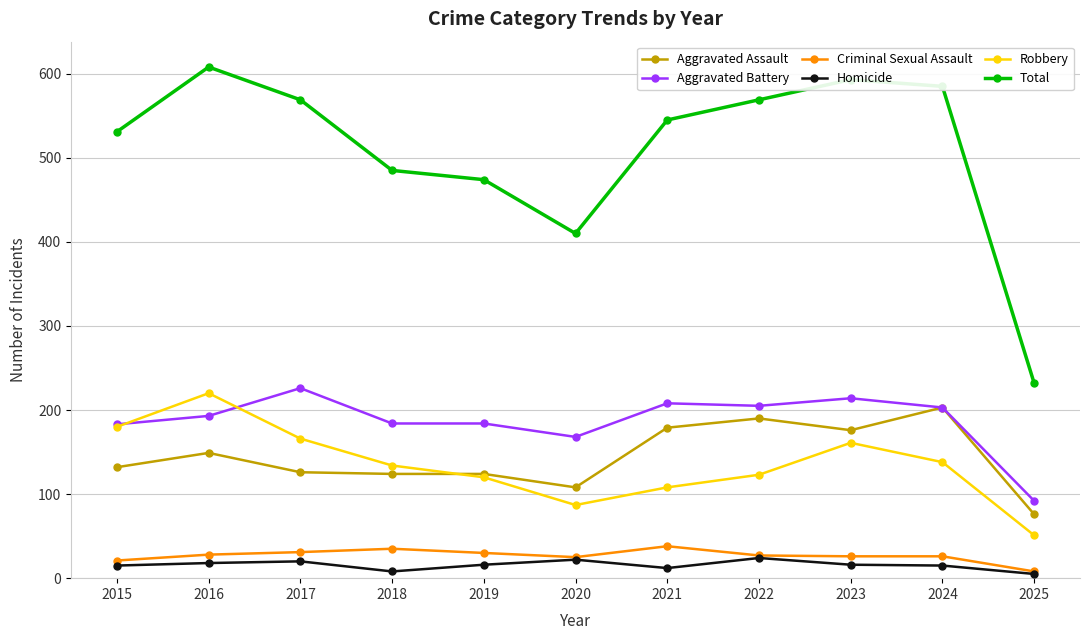

What is the total value across all series at 2018?

970